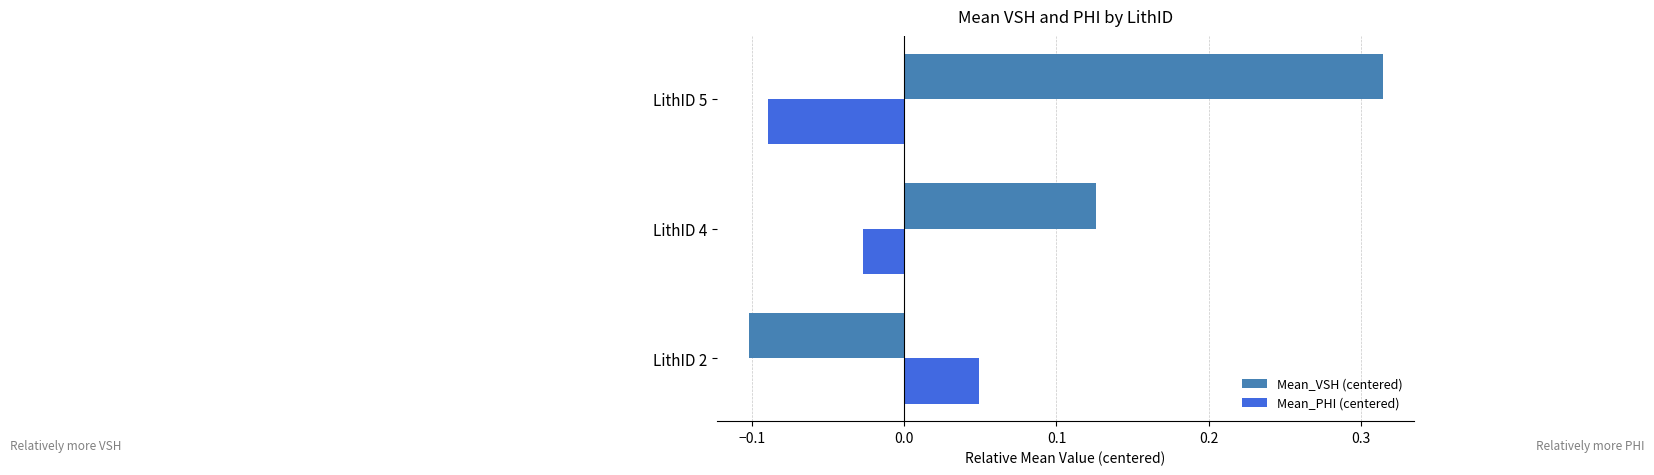

How many categories are shown in the chart?

3